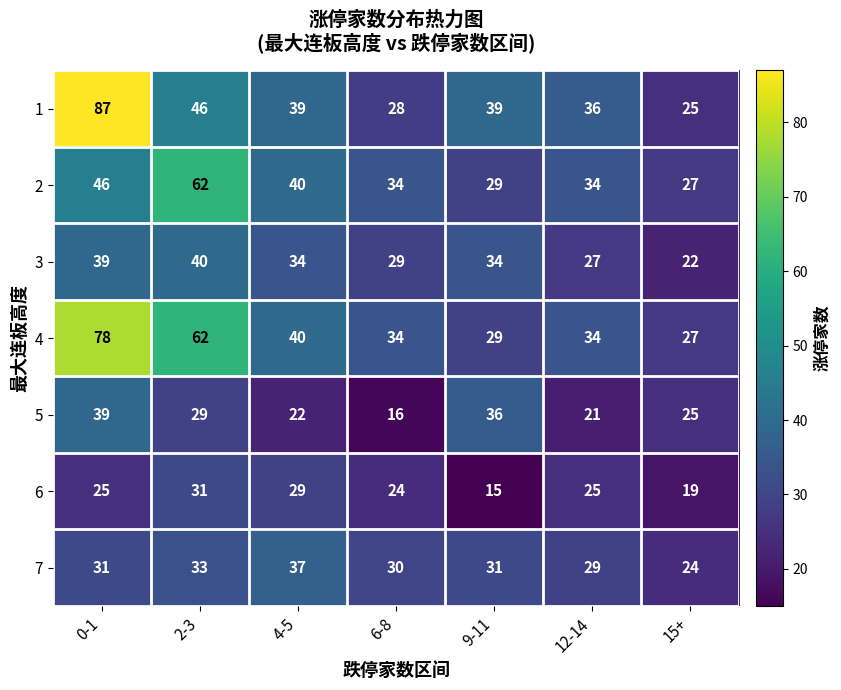

At how many categories does at least one series exceed 25?

7